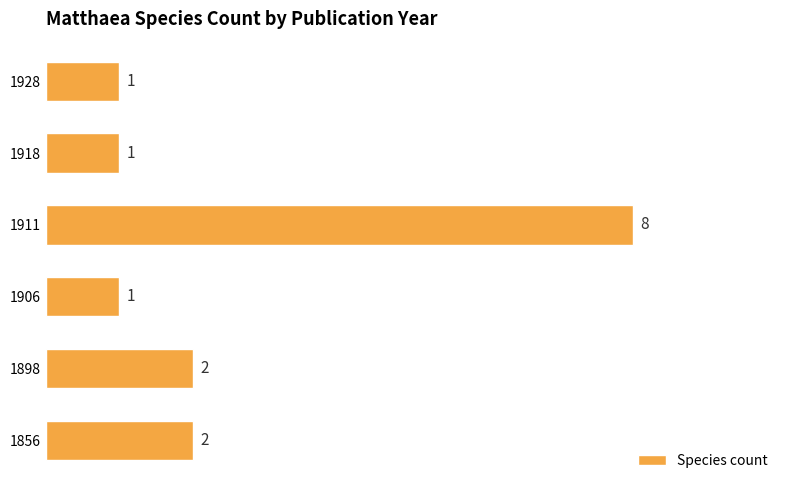

True or false: the data shows 2 at 1898.

True